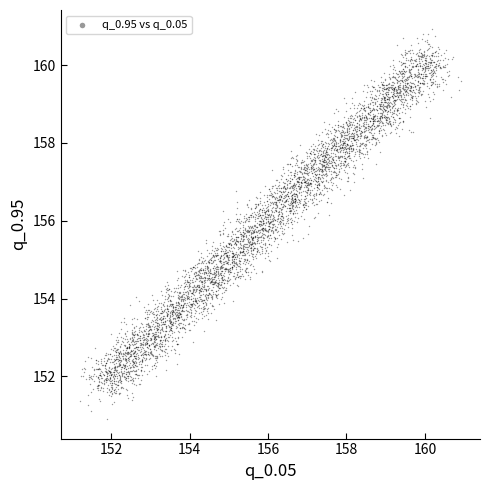

What is the range of X values (max minus min)?

7.9